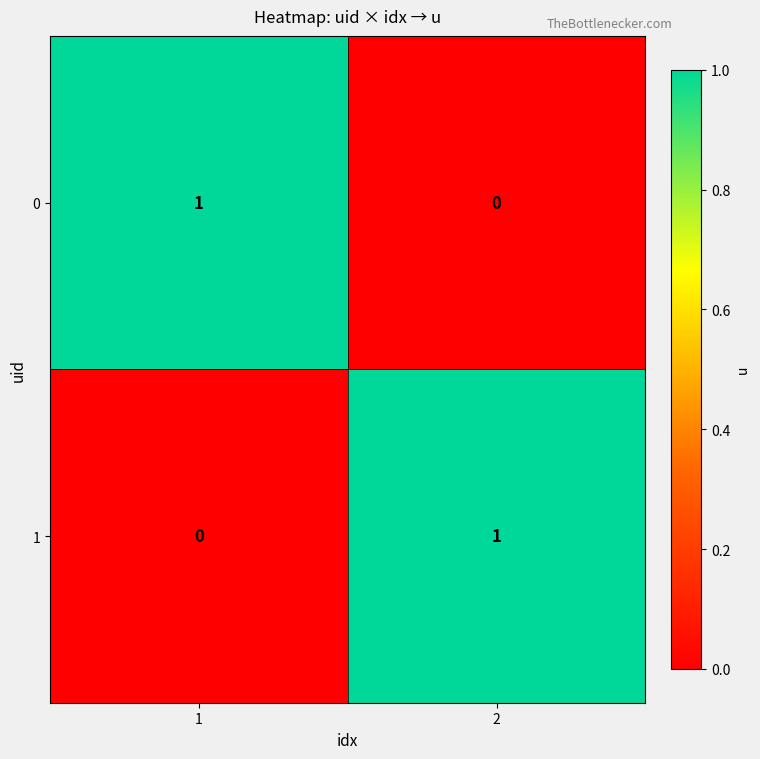

Reading left to right, extract all data points from this chart.

0: 1=1	2=0
1: 1=0	2=1